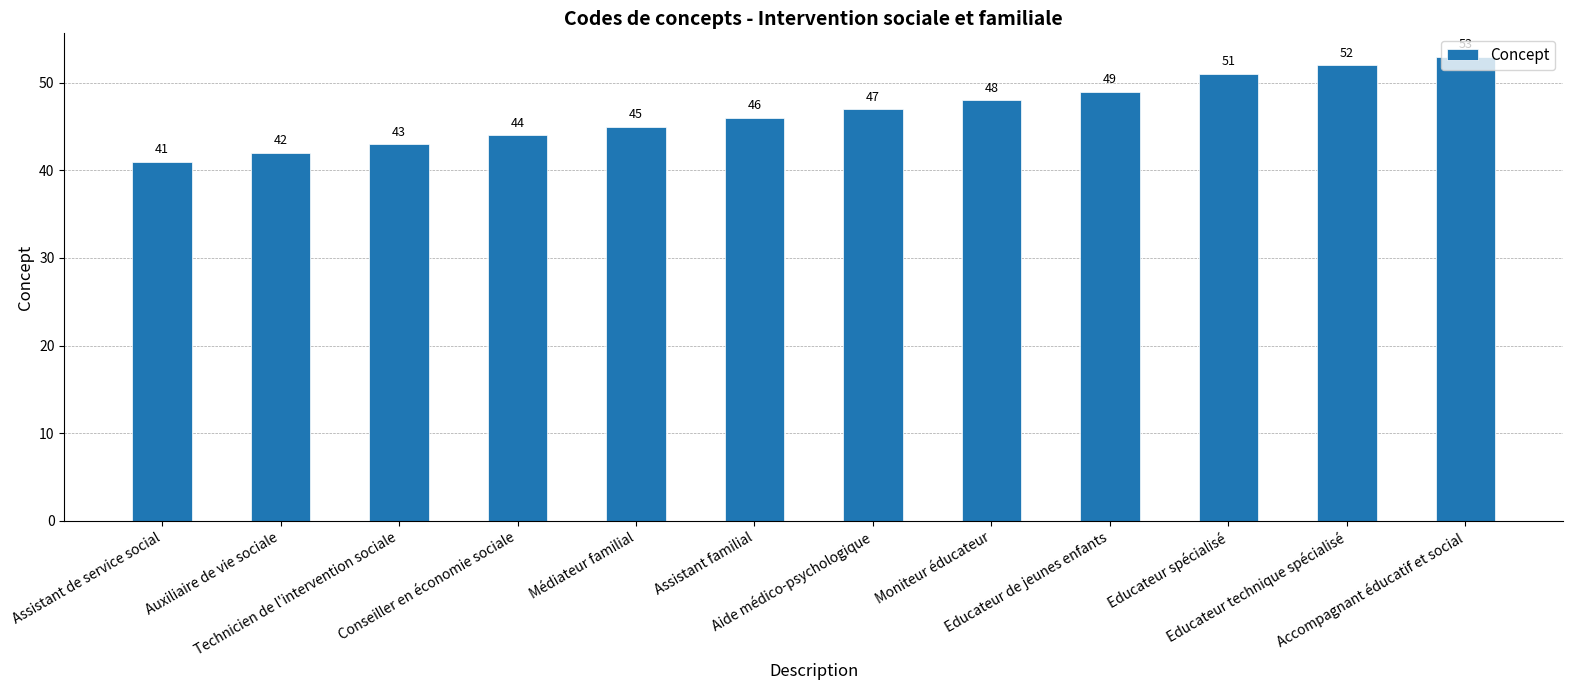

Reading right to left, transcribe all the data shown in this chart.

53	52	51	49	48	47	46	45	44	43	42	41